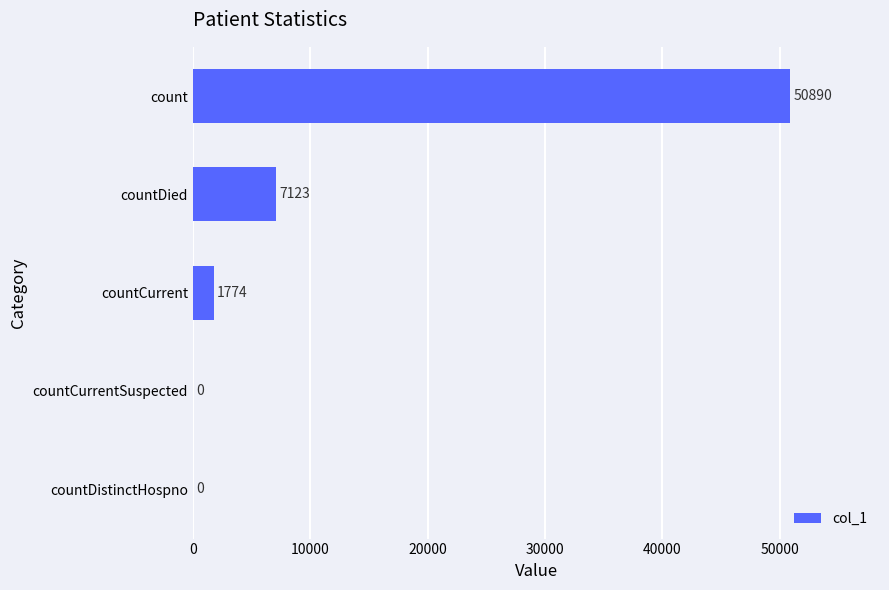

Read the value at countCurrent, to the nearest 10.

1770